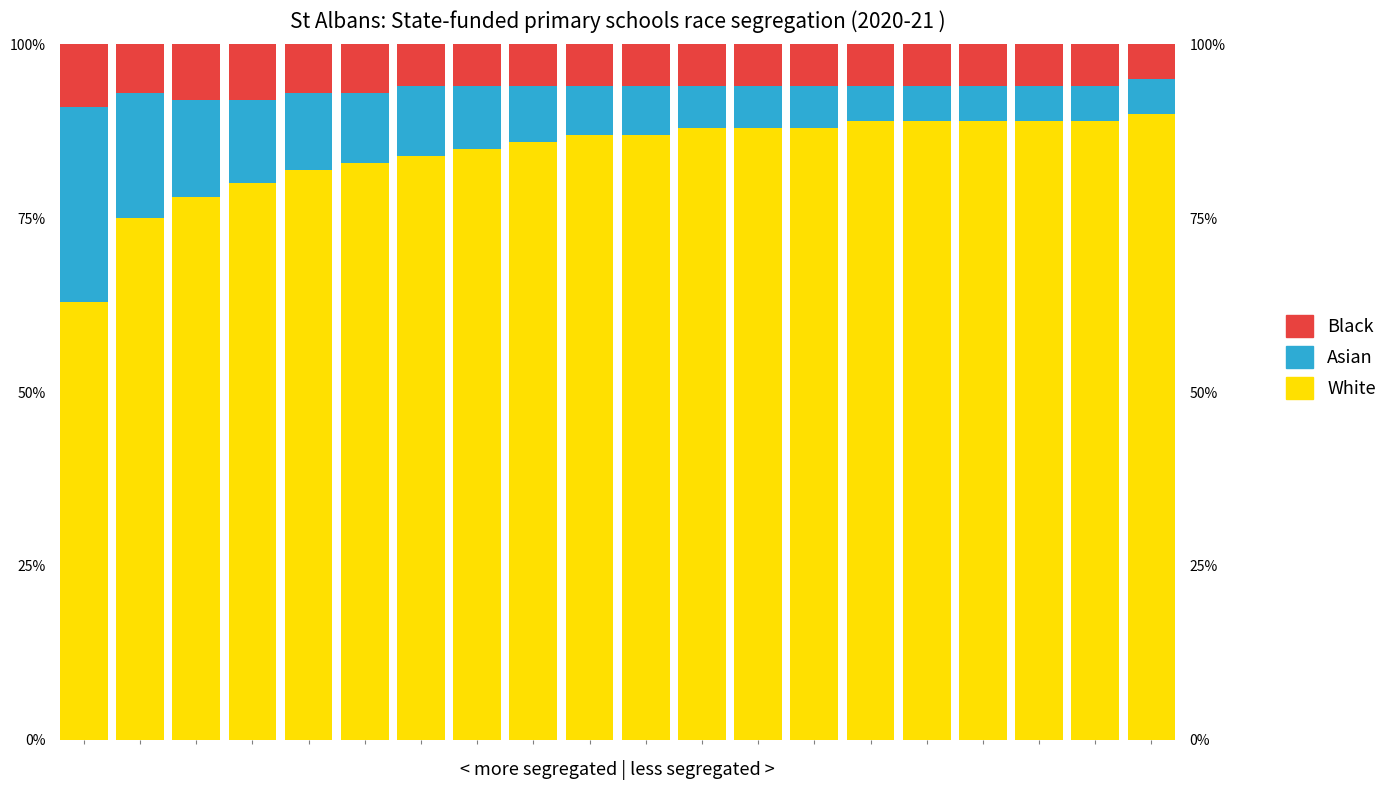

List the labels in order of White value, smallest first.

0, 1, 2, 3, 4, 5, 6, 7, 8, 9, 10, 11, 12, 13, 14, 15, 16, 17, 18, 19